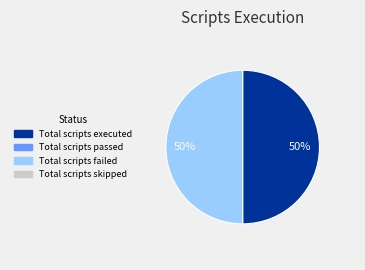

To the nearest percent, what is the average slice percentage?

50%